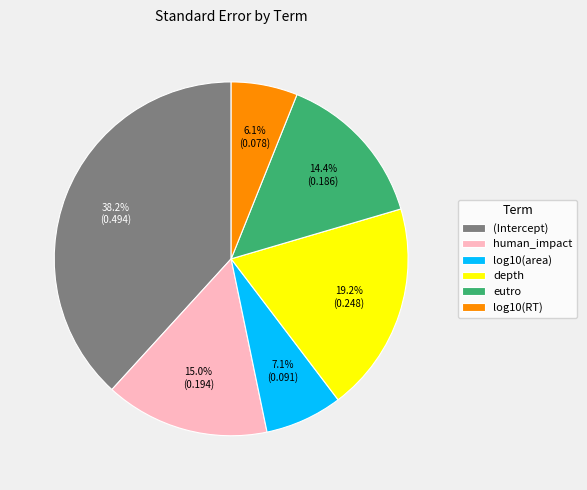

Is there a majority slice in this chart?

No